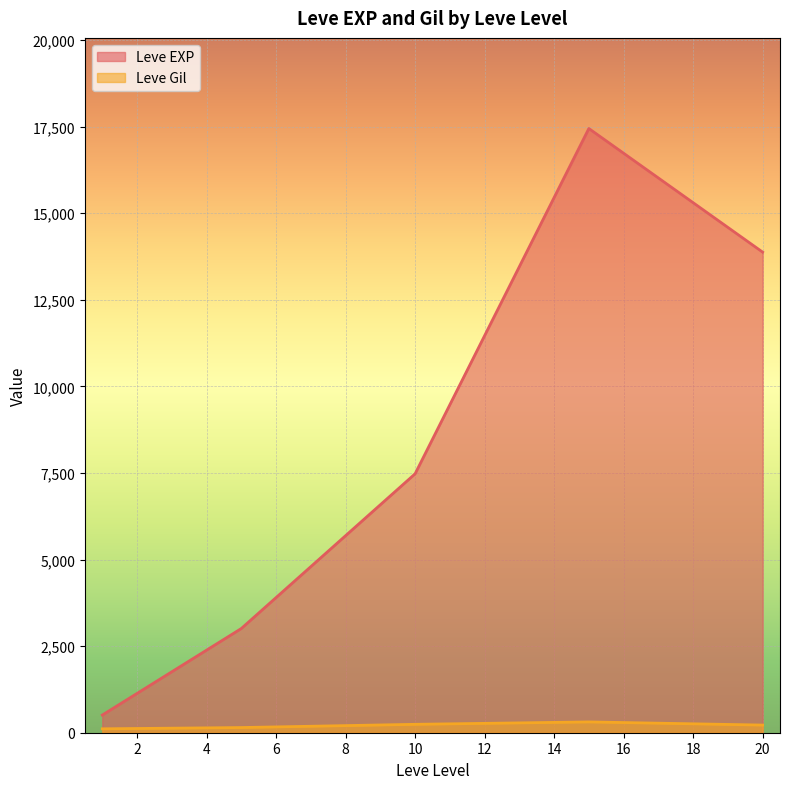

Which series has the largest range (max minus min)?

Leve EXP